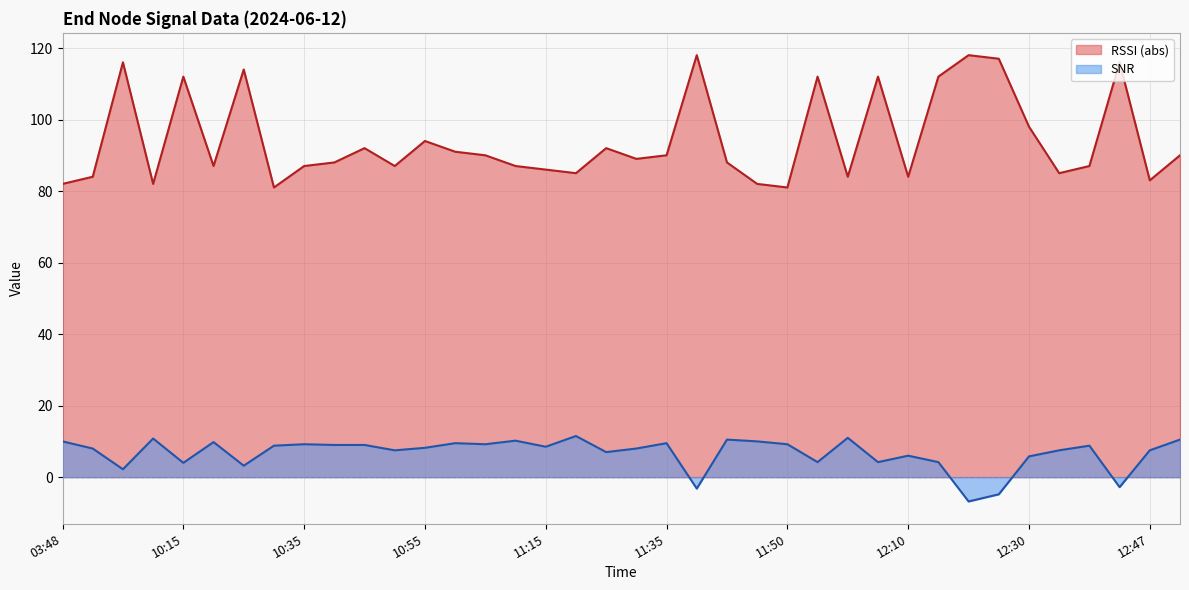

Reading left to right, transcribe all the data shown in this chart.

RSSI: 82.0	84.0	116.0	82.0	112.0	87.0	114.0	81.0	87.0	88.0	92.0	87.0	94.0	91.0	90.0	87.0	86.0	85.0	92.0	89.0	90.0	118.0	88.0	82.0	81.0	112.0	84.0	112.0	84.0	112.0	118.0	117.0	98.0	85.0	87.0	116.0	83.0	90.0
SNR: 10.0	8.0	2.2	10.8	4.0	9.8	3.2	8.8	9.2	9.0	9.0	7.5	8.2	9.5	9.2	10.2	8.5	11.5	7.0	8.0	9.5	-3.2	10.5	10.0	9.2	4.2	11.0	4.2	6.0	4.2	-6.8	-4.8	5.8	7.5	8.8	-2.8	7.5	10.5